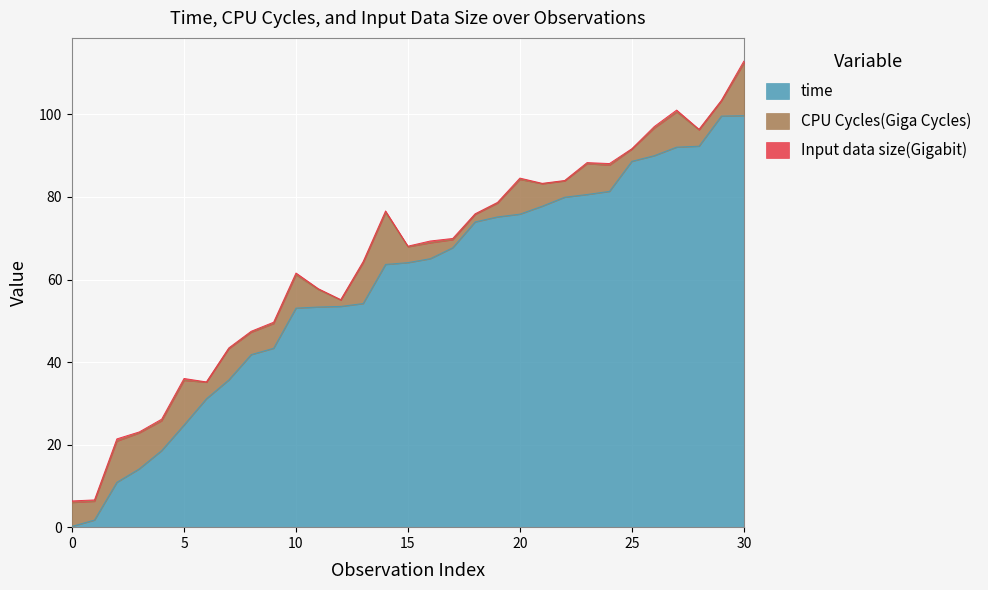

What are all the series names shown in the legend?

time, CPU Cycles(Giga Cycles), Input data size(Gigabit)